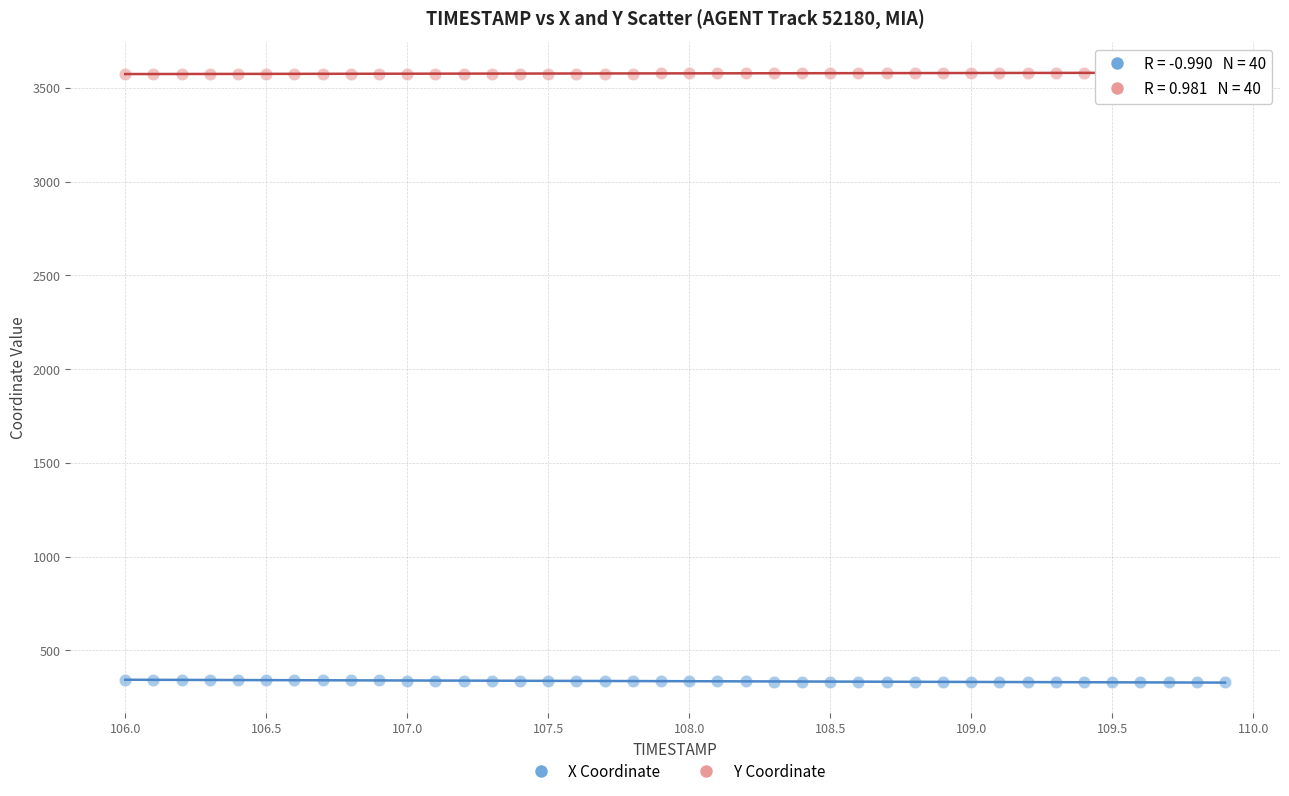

What is the X range (max minus min) for the scatter plot?

3.9